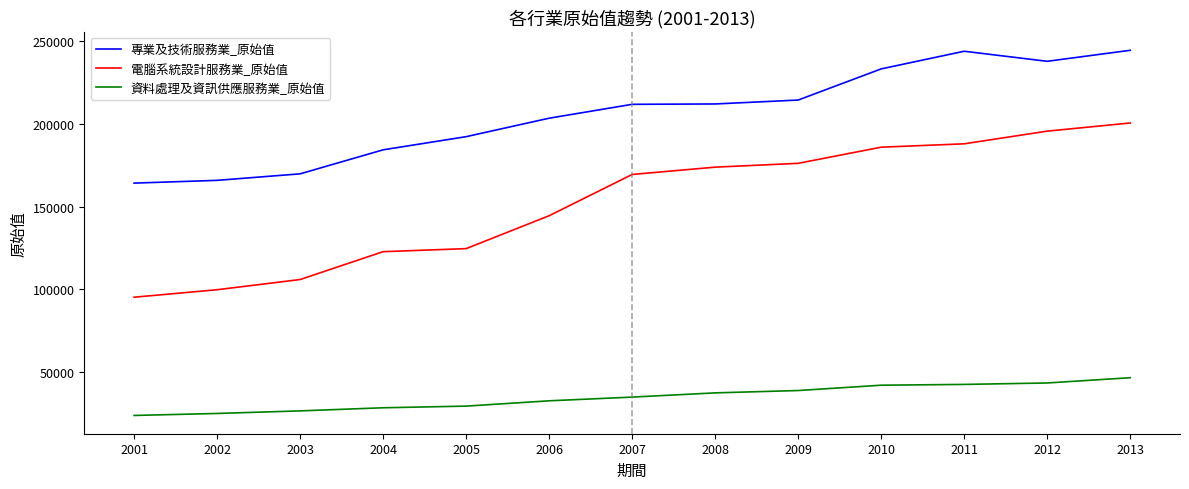

True or false: 專業及技術服務業_原始值 and 電腦系統設計服務業_原始值 intersect in this chart.

False